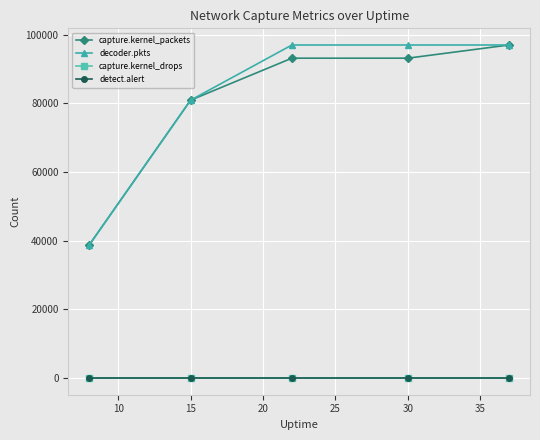

What is the value of the capture.kernel_packets point at the 3rd from the left?

93160